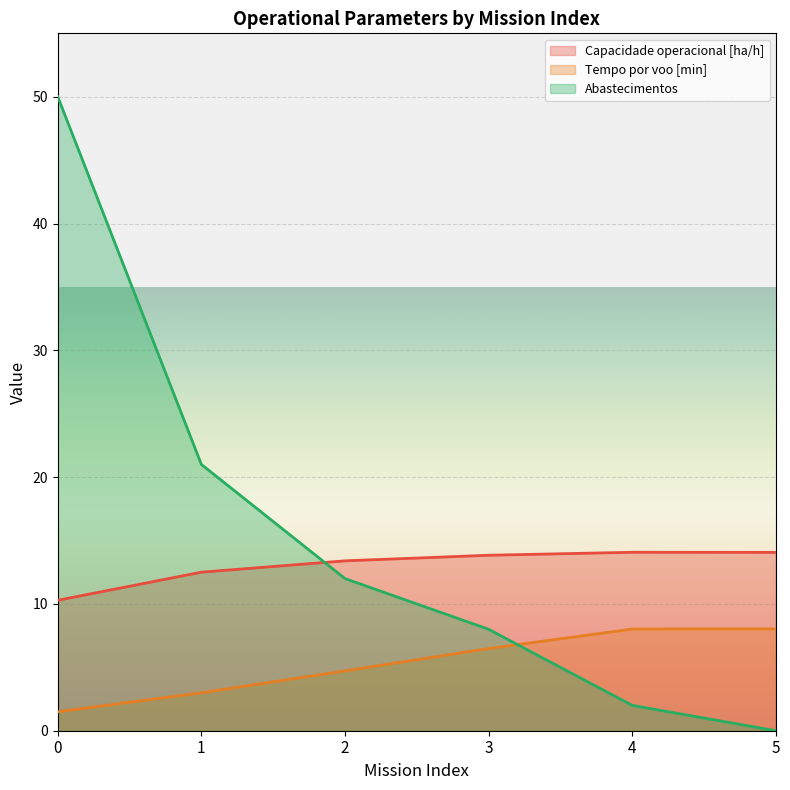

Reading left to right, list all the values displayed in this chart.

Capacidade operacional [ha/h]: 0=10.3	1=12.5	2=13.4	3=13.8	4=14.1	5=14.1
Tempo por voo [min]: 0=1.5	1=3.0	2=4.7	3=6.5	4=8.0	5=8.0
Abastecimentos: 0=50.0	1=21.0	2=12.0	3=8.0	4=2.0	5=0.0